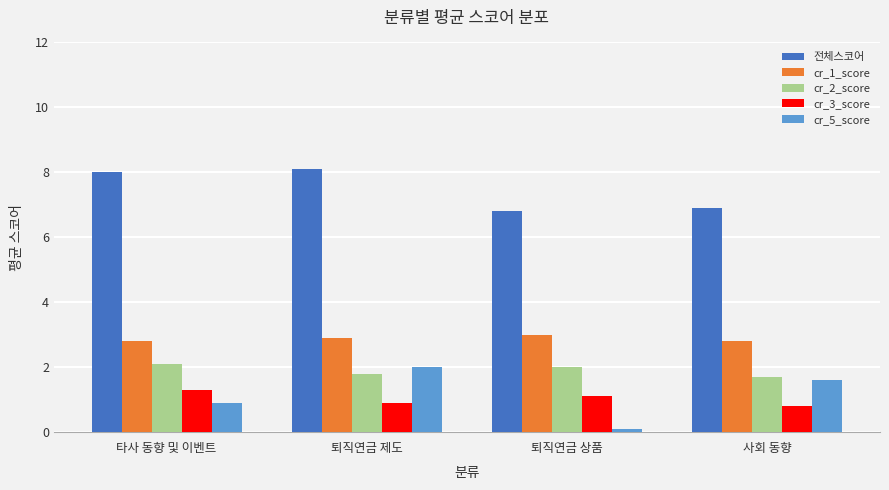

What is the sum of all cr_5_score values?

4.6